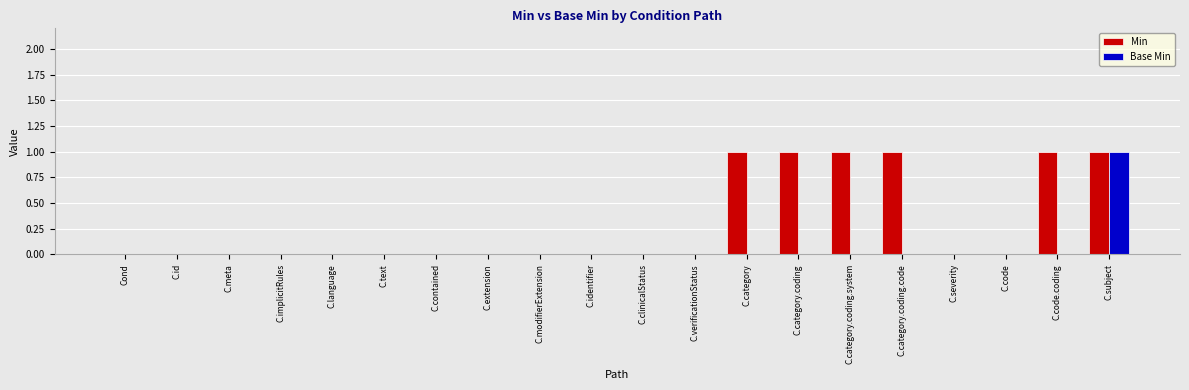

What is the greatest value displayed?

1